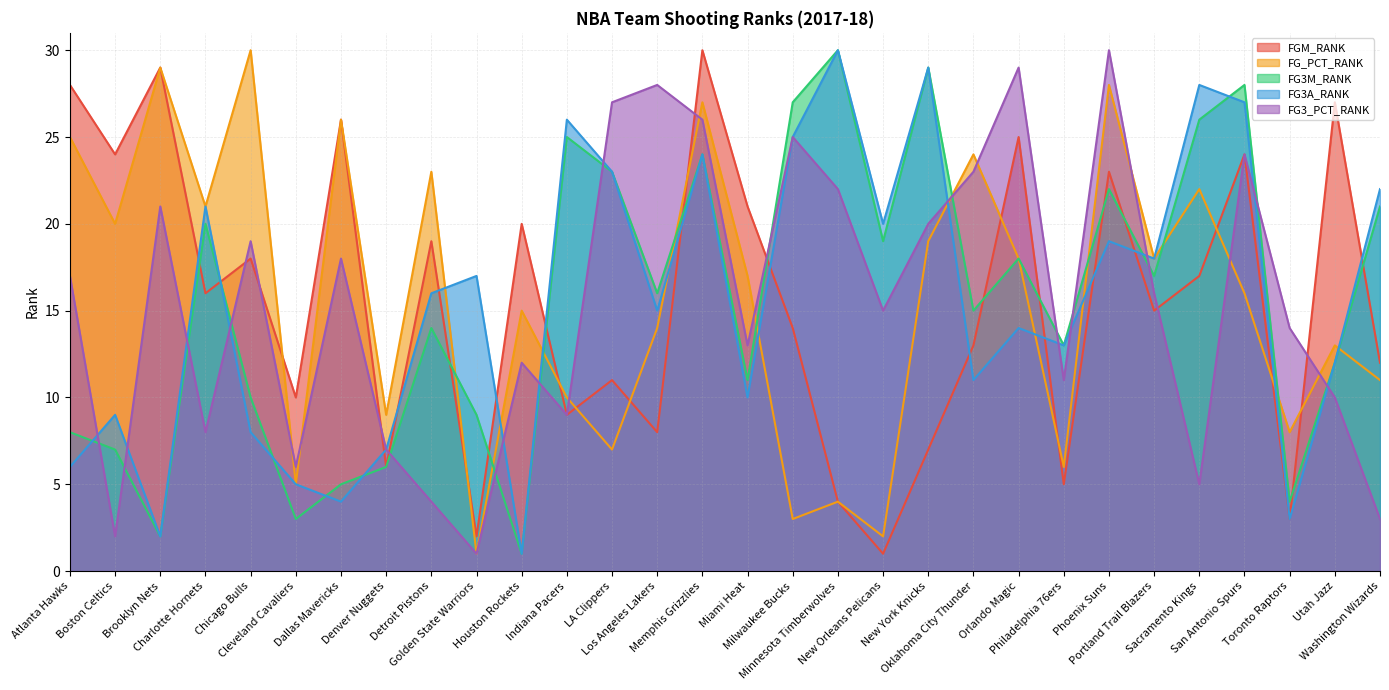

At which category is the sum across all series the highest?

Memphis Grizzlies